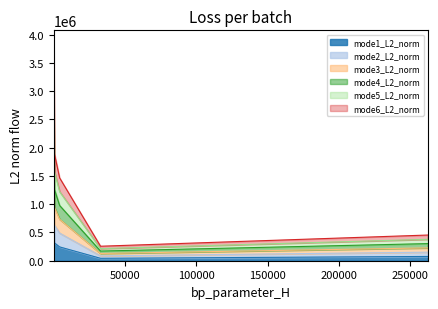

What is the minimum value for mode3_L2_norm?

128246.3